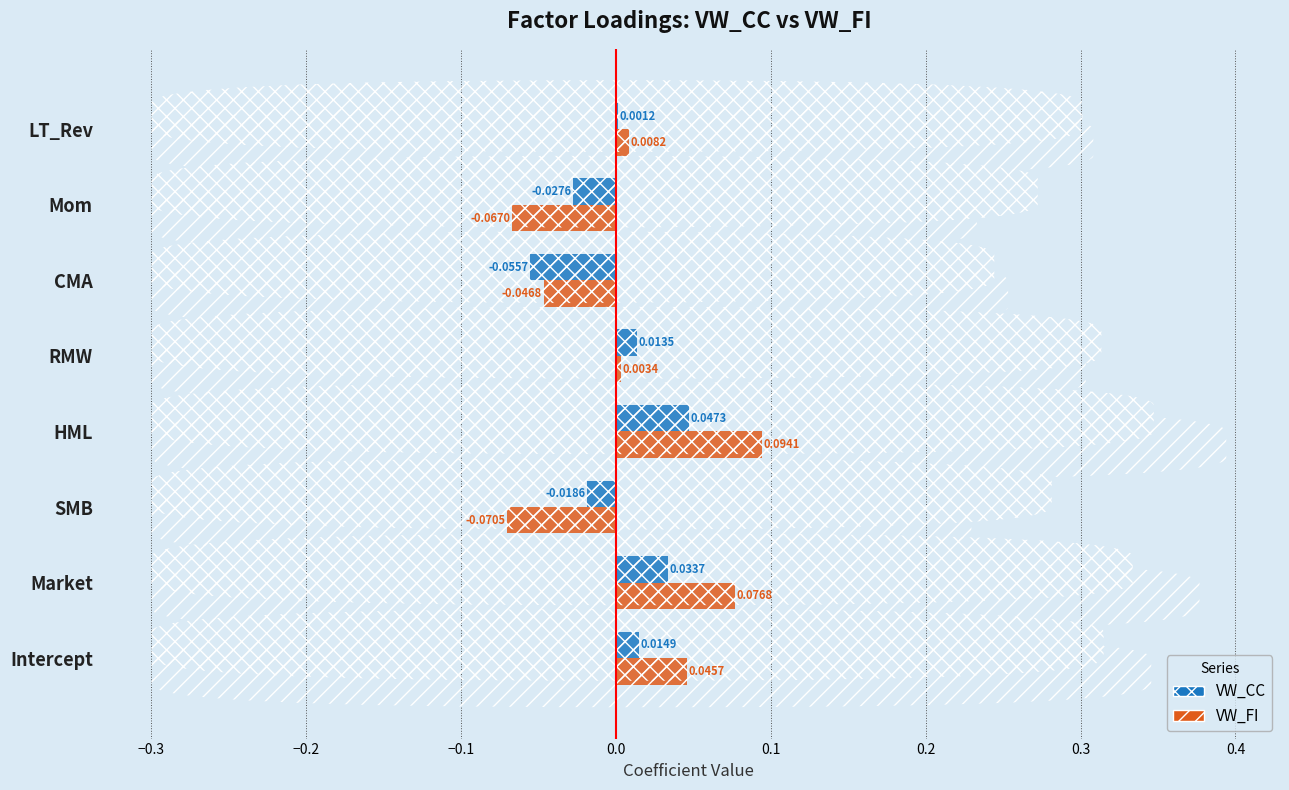

Is the value of VW_CC at Intercept greater than the value of VW_FI at CMA?

Yes